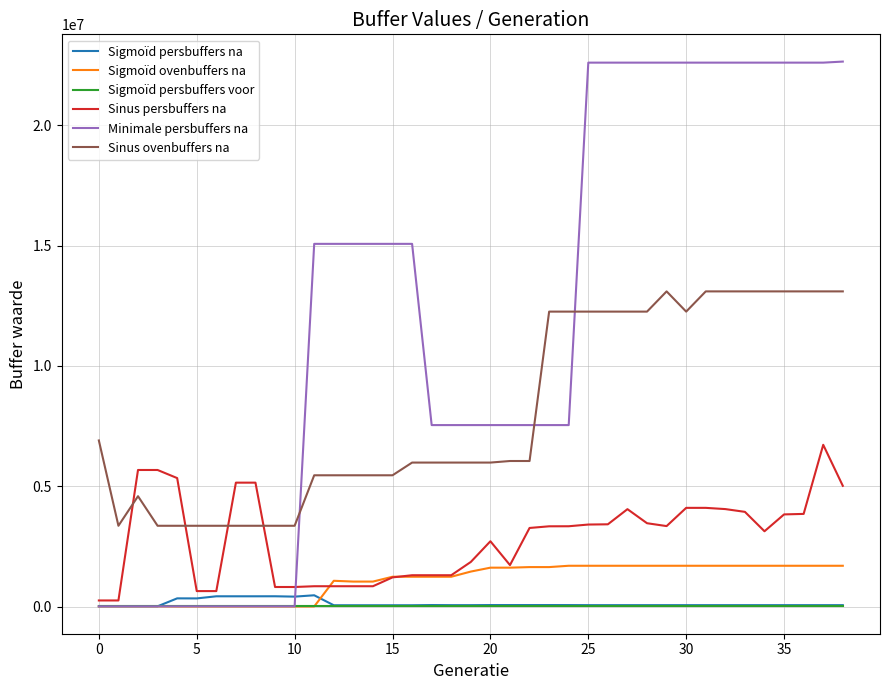

What is the minimum value for Sinus ovenbuffers na?

3362000